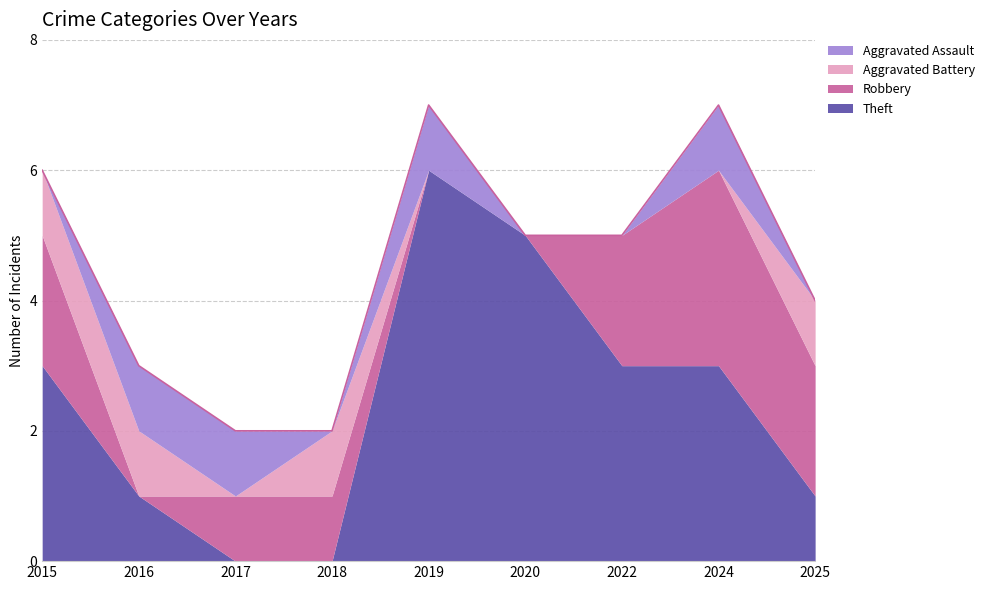

At which label is Theft closest to 3?

2015